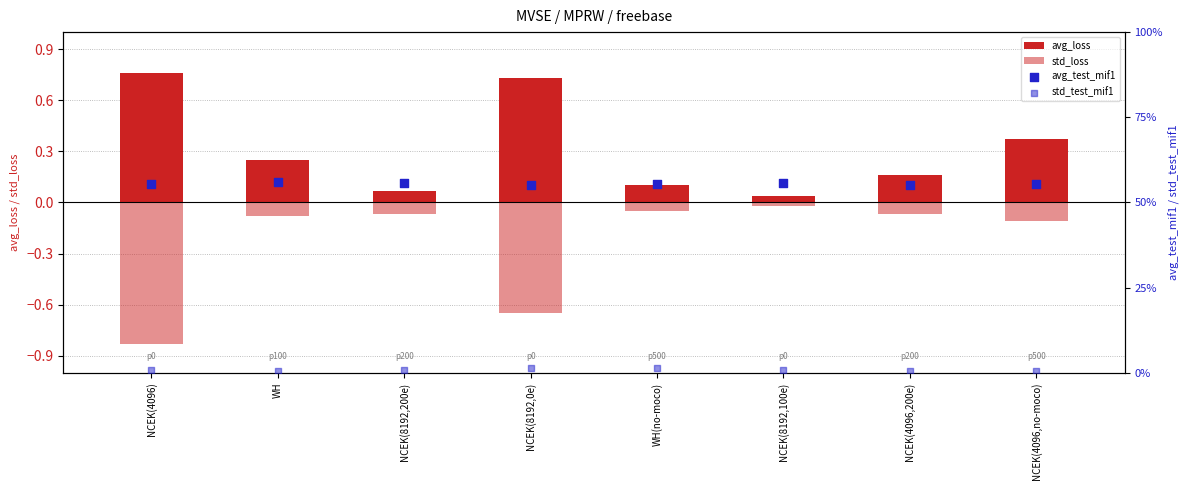

Which series has the largest total across all categories?

avg_test_mif1